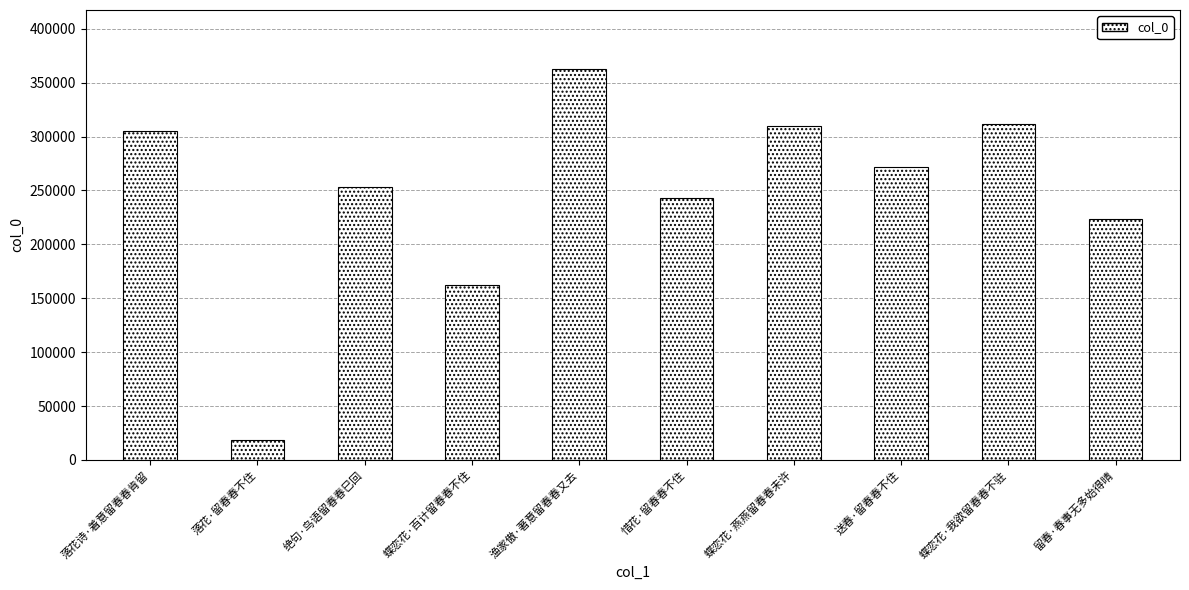

The value at 蝶恋花·百计留春春不住 is 162382. True or false?

True